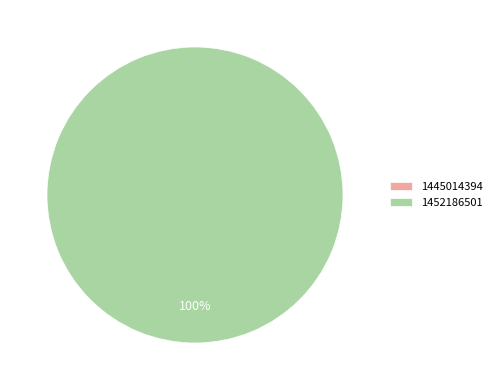

To the nearest percent, what portion does 1452186501 represent?

100%